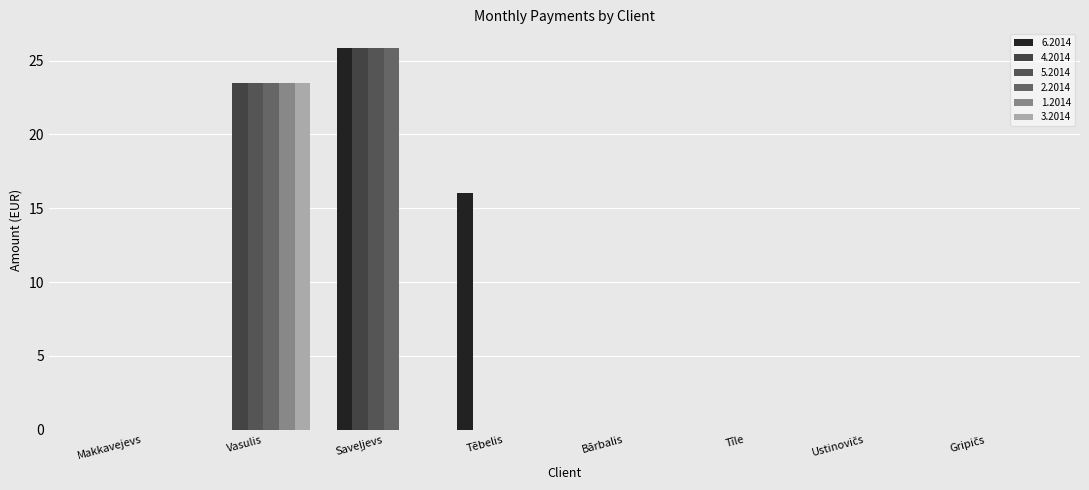

What position from the left is Gripičs?

8